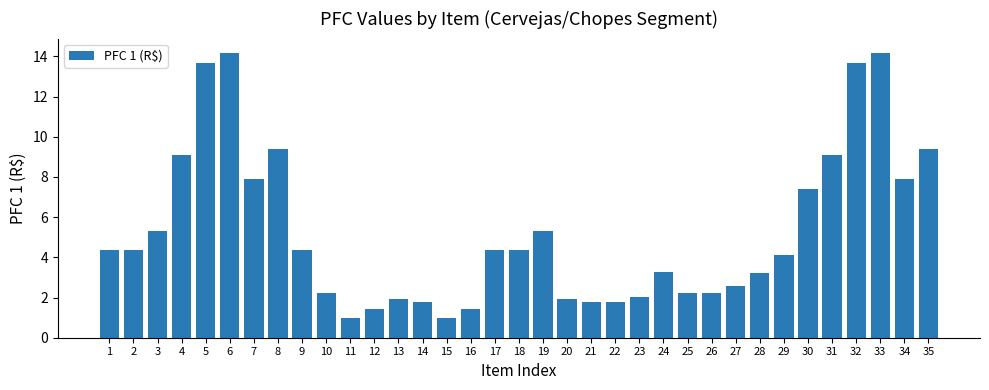

What is the value of the 34th bar from the left?

7.9